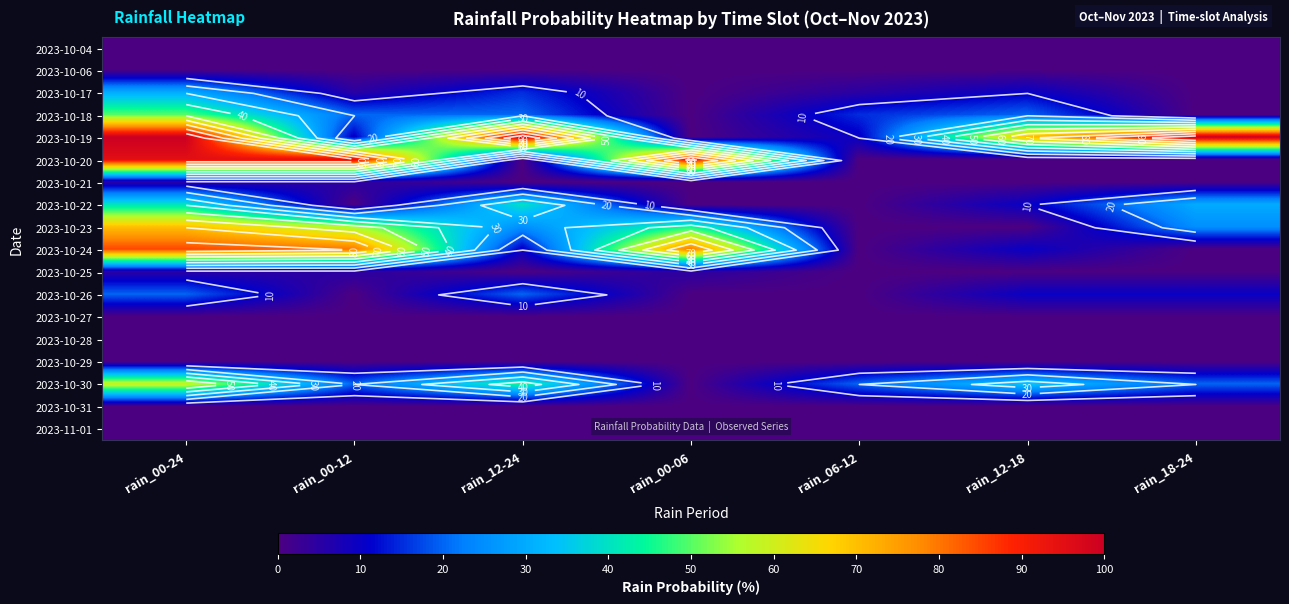

What is the total value across all series at rain_00-06?

225